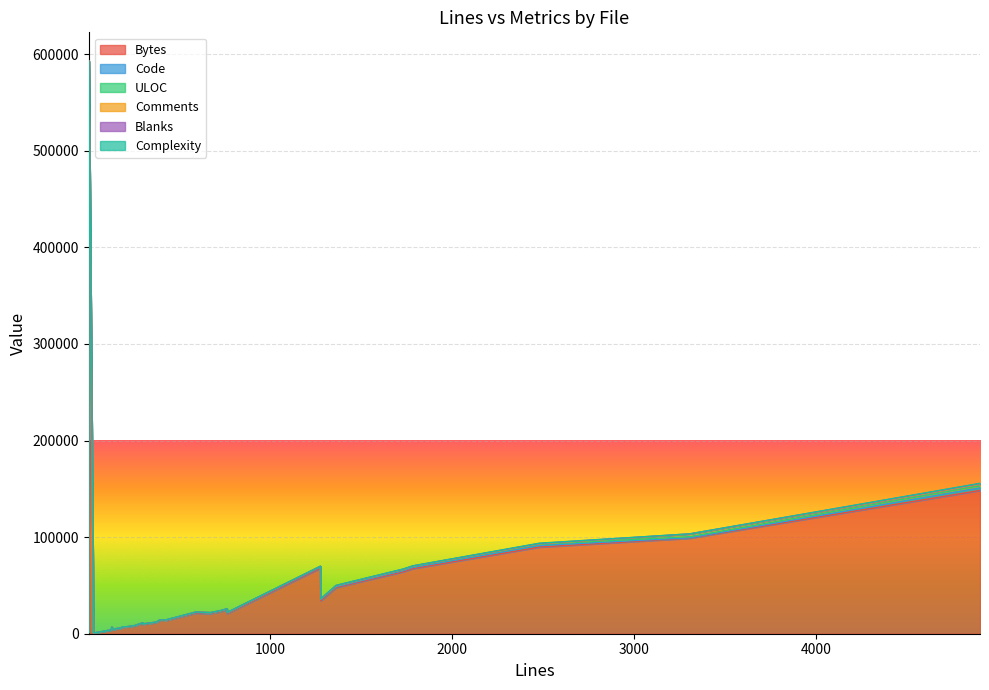

List the series in order of their peak value, highest first.

Bytes, Comments, Code, ULOC, Blanks, Complexity